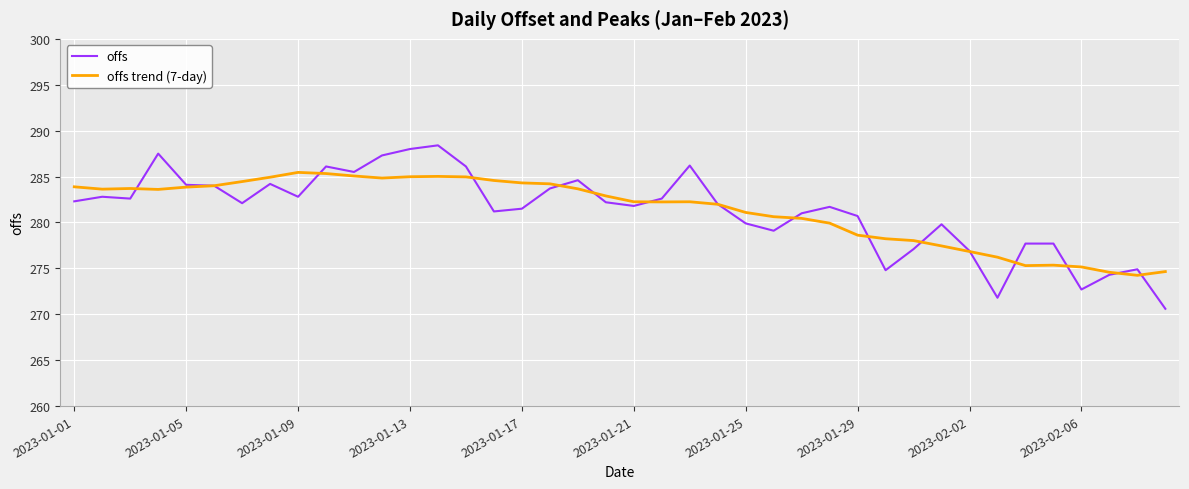

List the series in order of their peak value, highest first.

offs, offs trend (7-day)